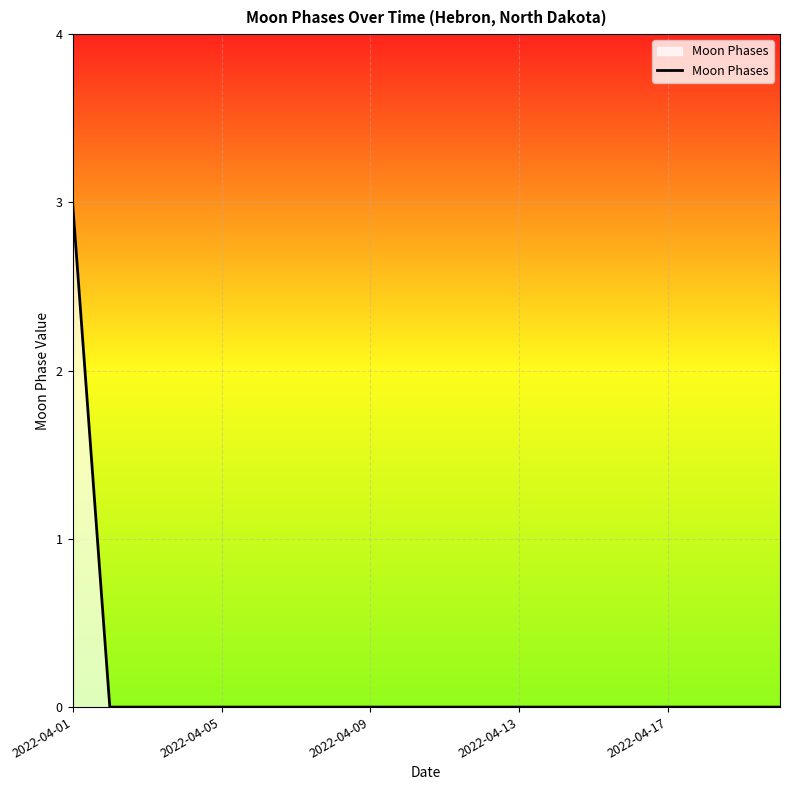

How many distinct data groups are displayed?

1